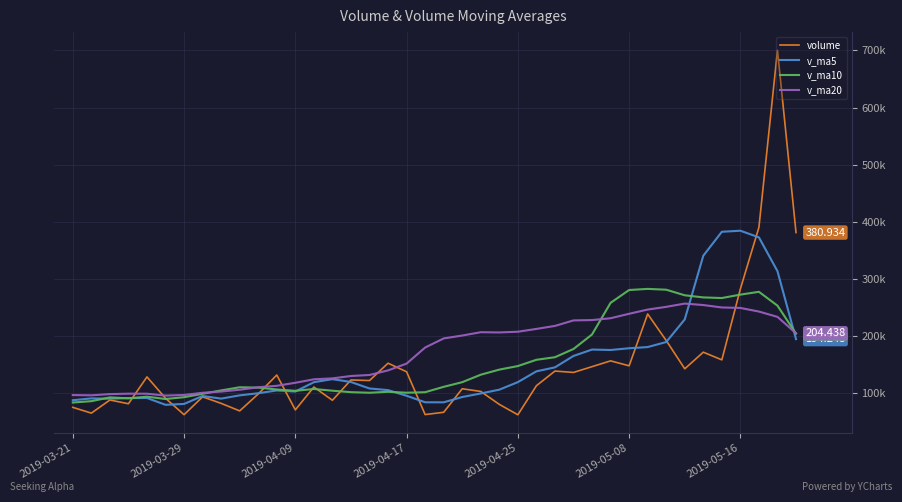

What are all the series names shown in the legend?

volume, v_ma5, v_ma10, v_ma20